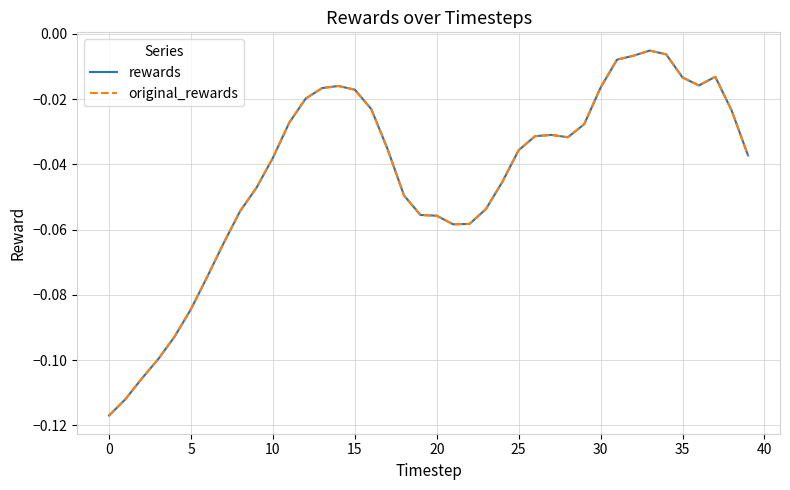

Does the chart have visible grid lines?

Yes